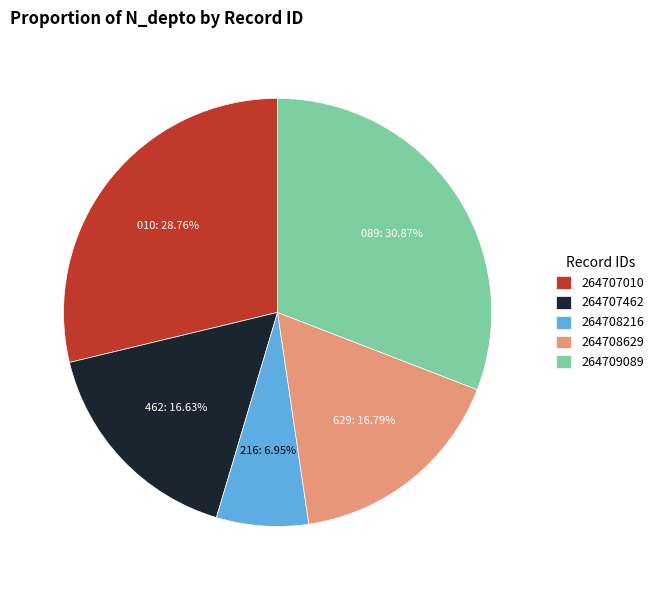

What percentage is the 264708216 slice, to the nearest percent?

7%